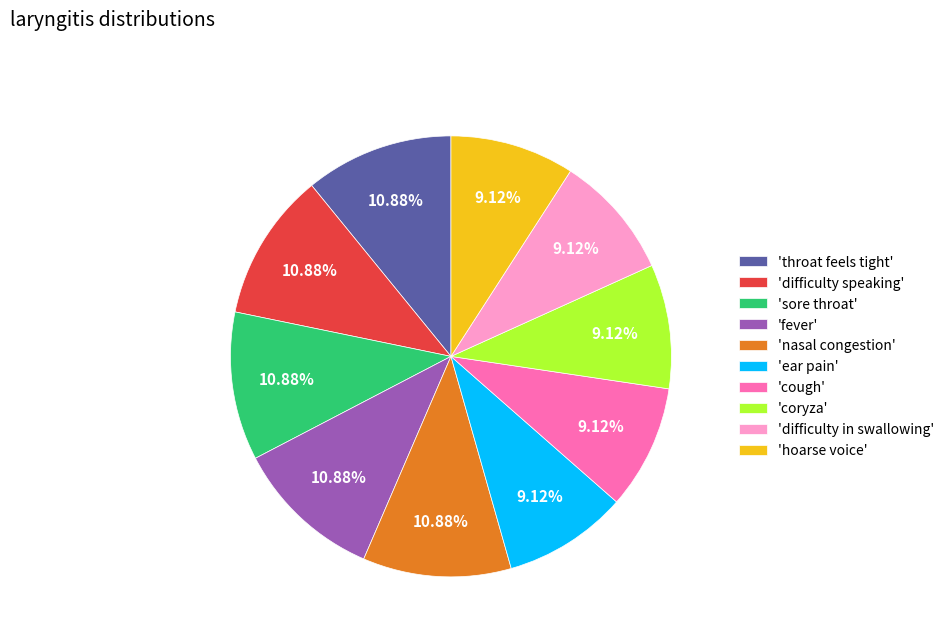

How many segments does this pie chart have?

10